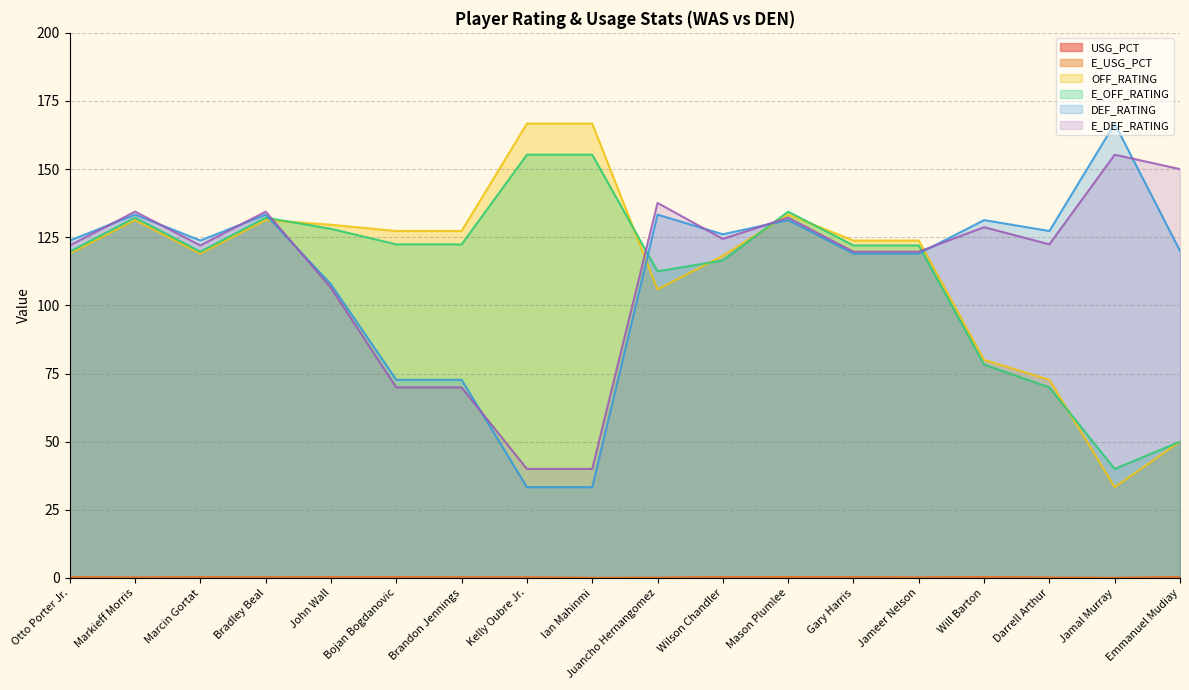

Between Juancho Hernangomez and Will Barton, which series saw the biggest shift?

E_OFF_RATING